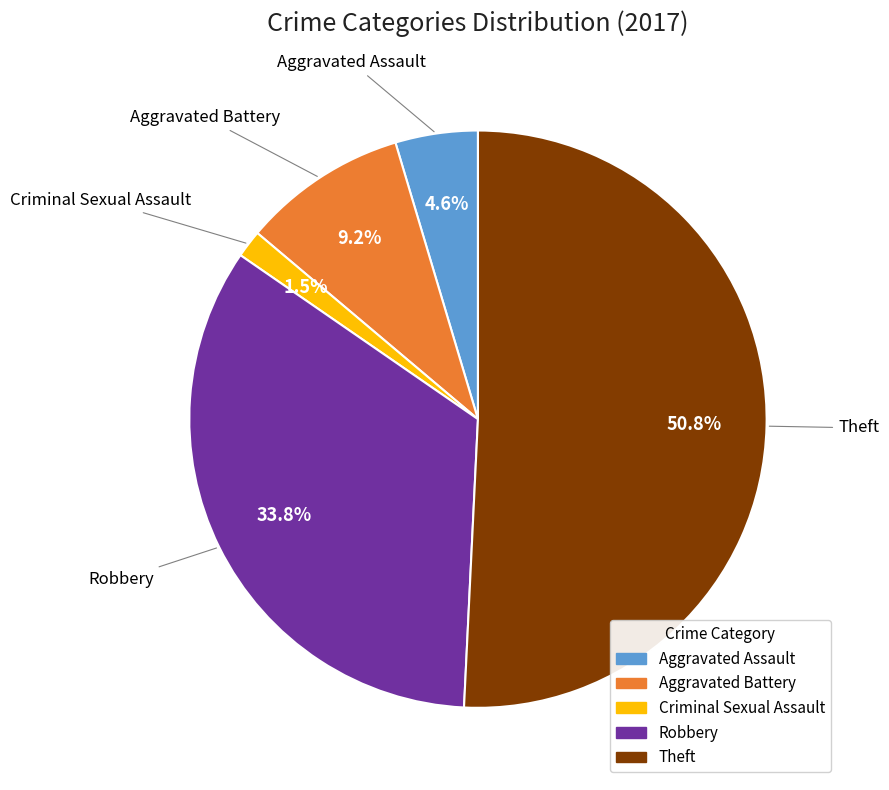

Is there a majority slice in this chart?

Yes